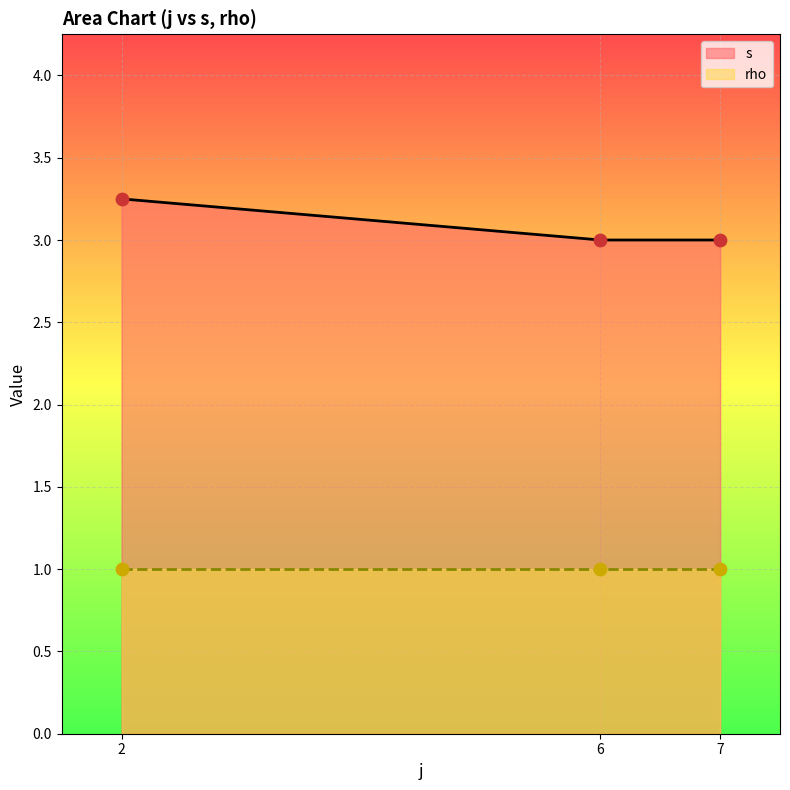

True or false: s has a value of 4.6 at 6.

False